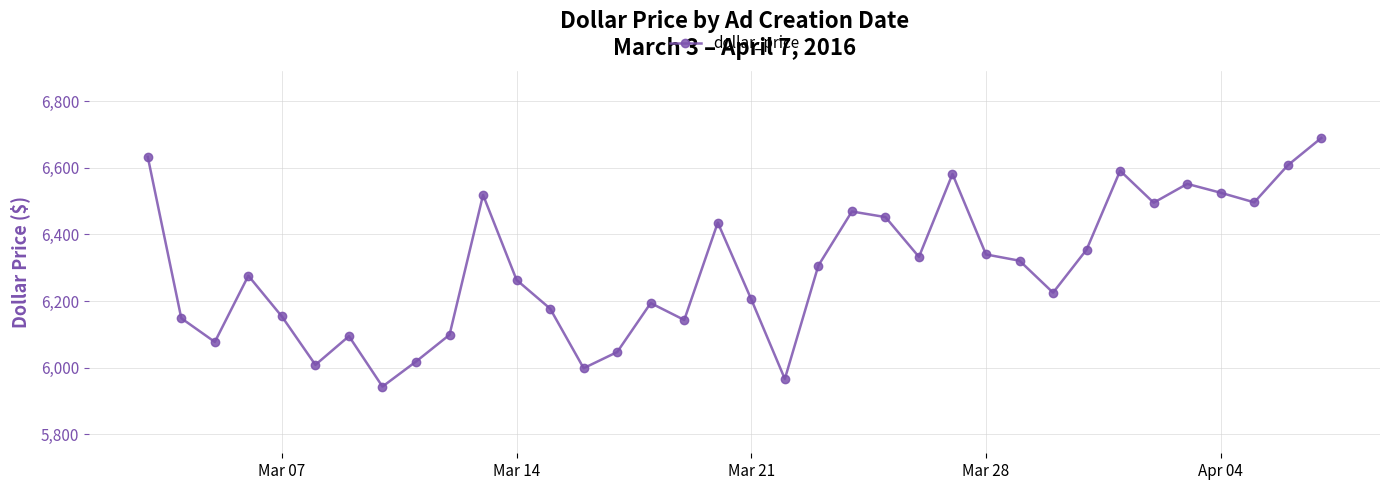

What is the value of the 20th point from the left?

5966.5